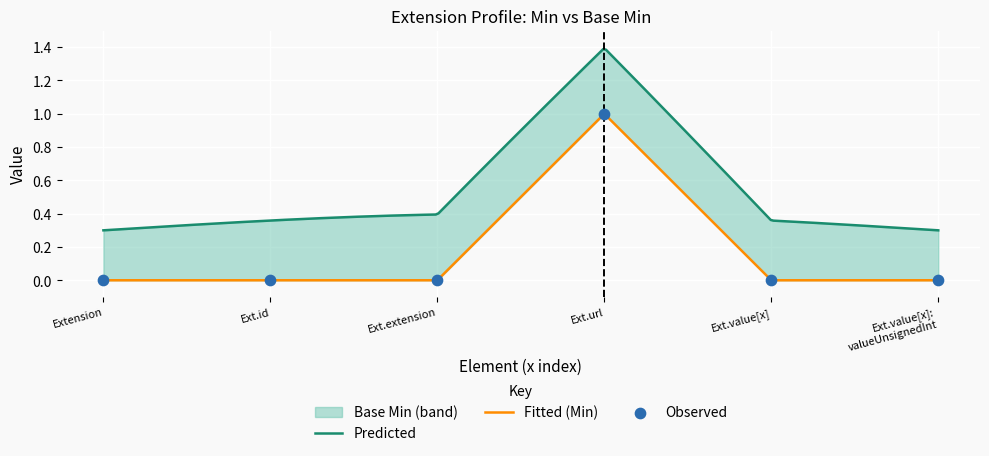

Which has a higher value, Ext.id or Extension?

Ext.id